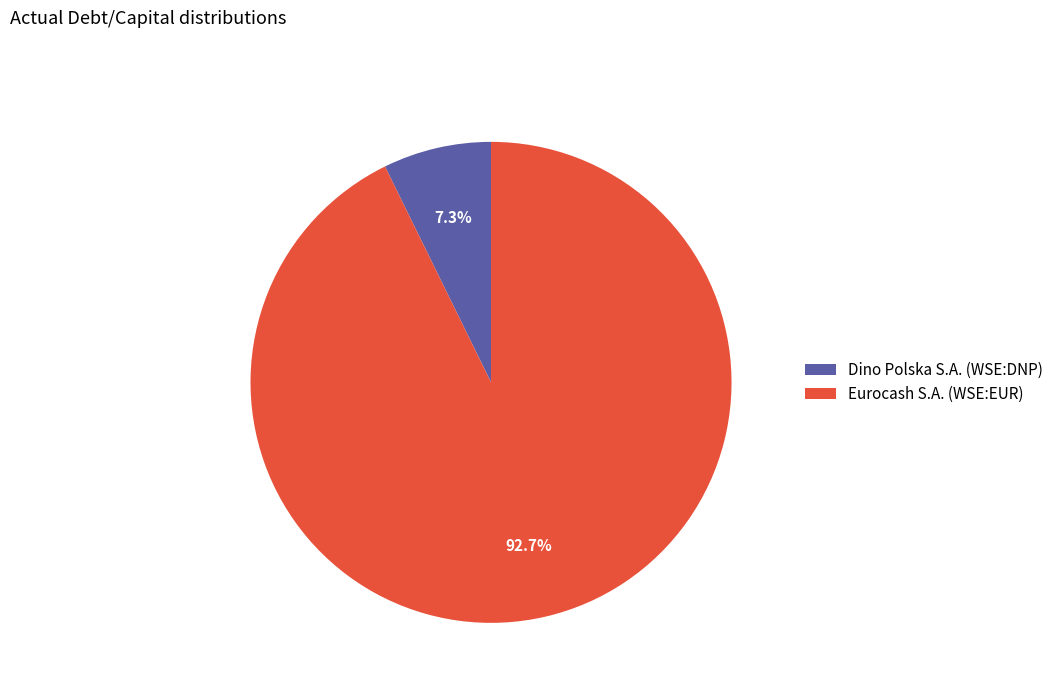

Rank the categories by value from highest to lowest.

Eurocash S.A. (WSE:EUR), Dino Polska S.A. (WSE:DNP)